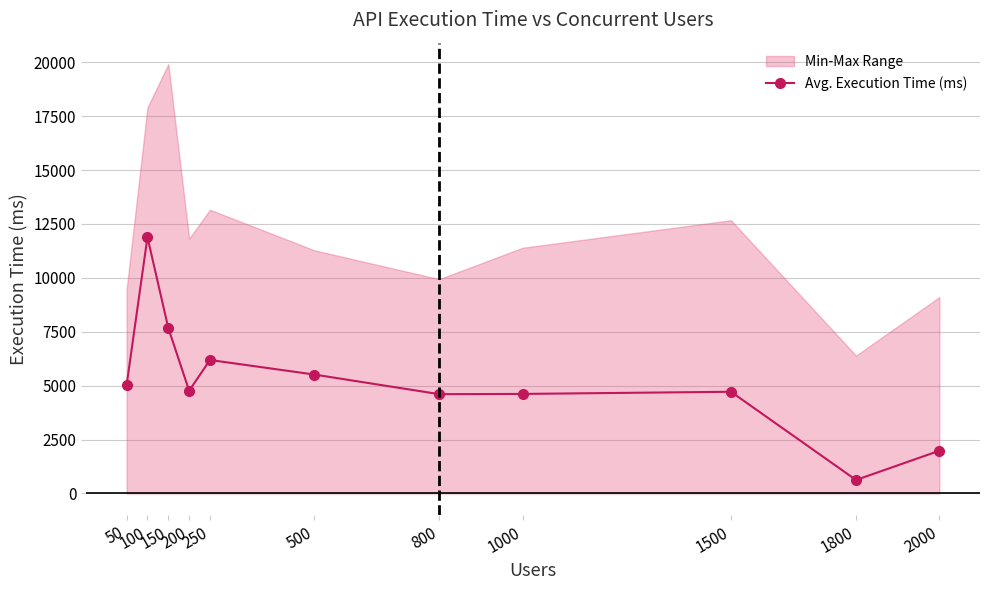

Reading left to right, extract all data points from this chart.

5028.0	11888.0	7673.0	4766.0	6191.0	5517.0	4606.0	4617.0	4717.0	626.0	1982.4